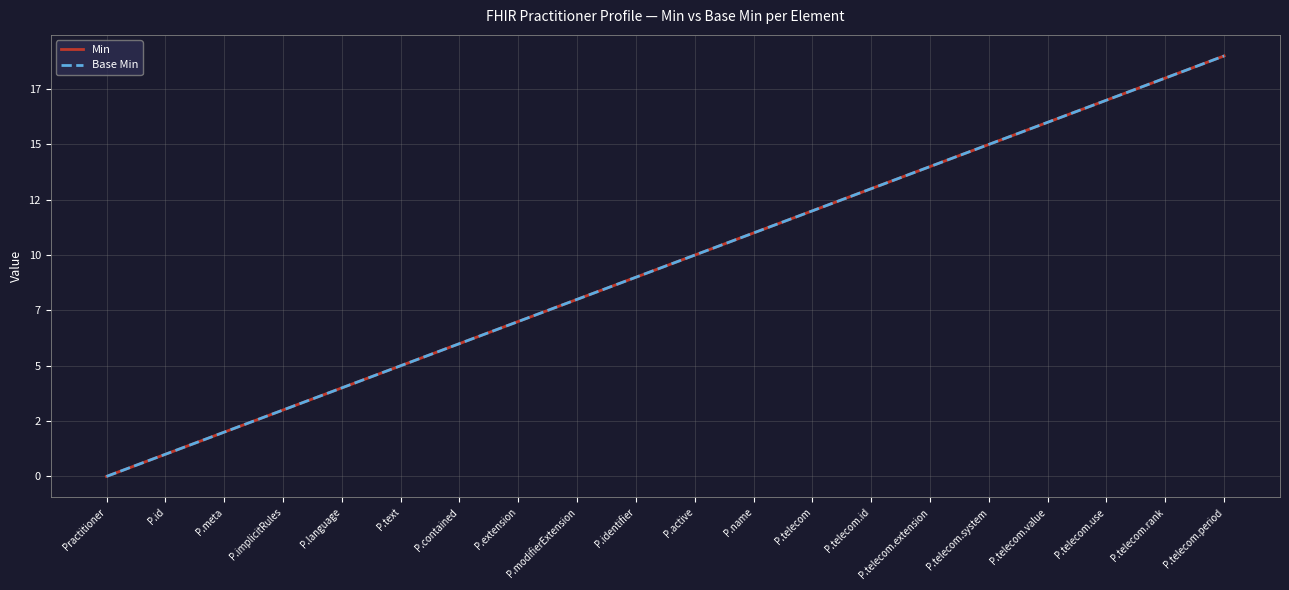

What is the label of the 10th point from the right?

P.active